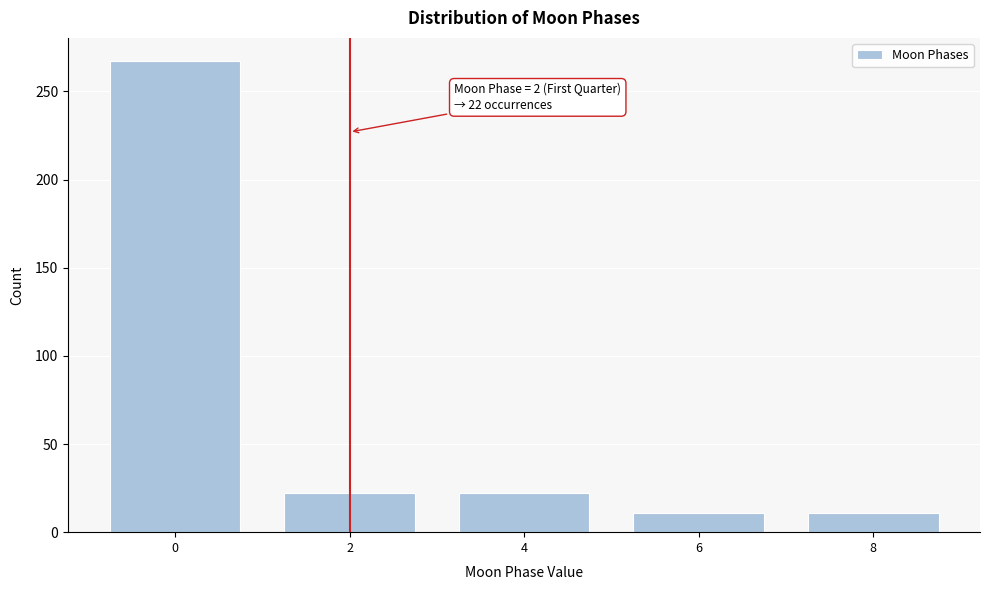

Reading right to left, what are all the values shown in this chart?

11	11	22	22	267